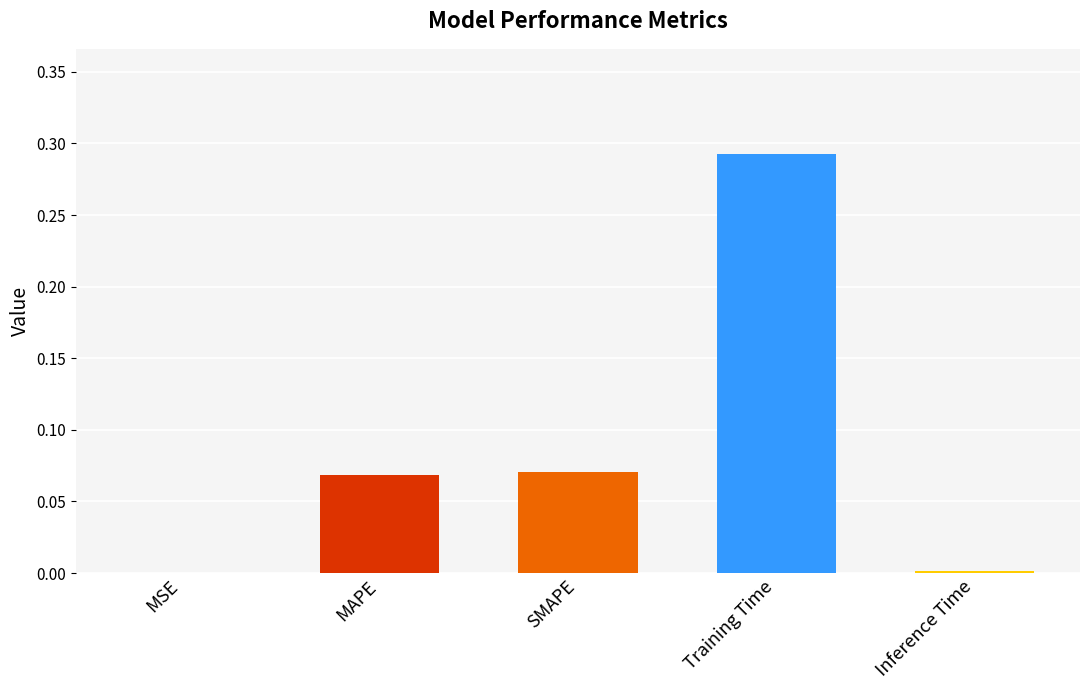

How many data points does each series have?

5